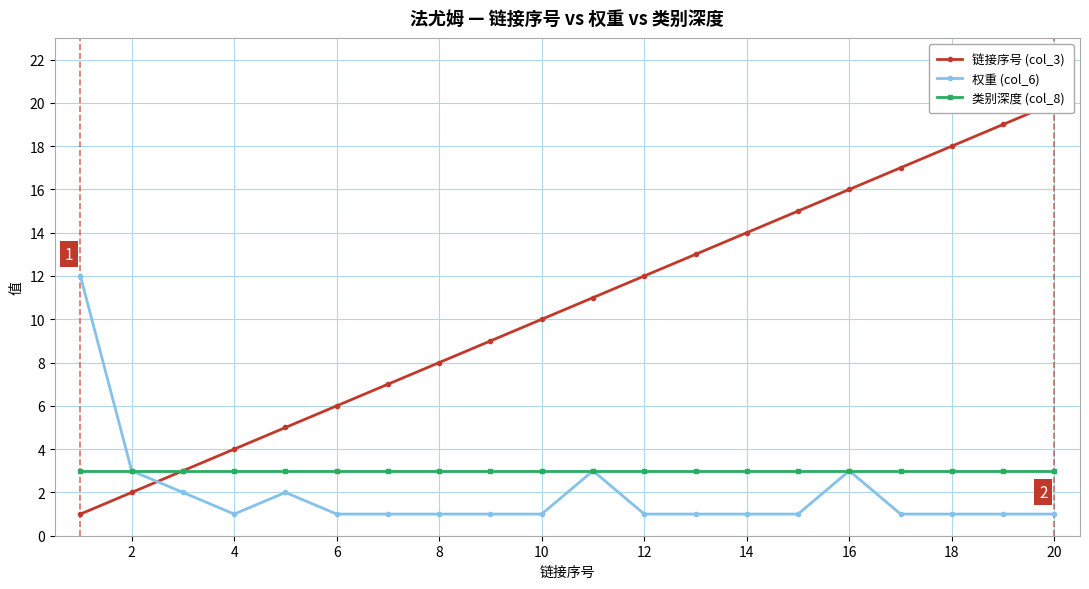

Does the chart display data point markers on the line(s)?

Yes